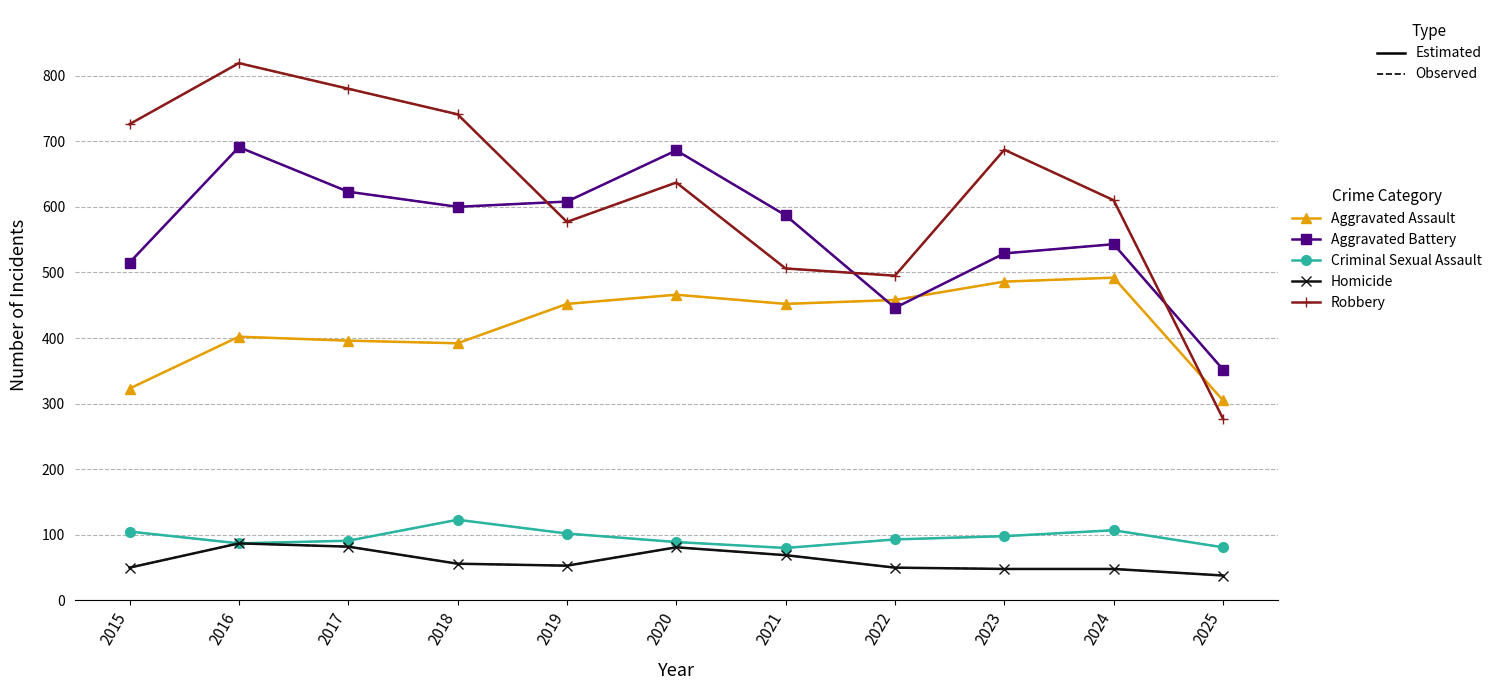

Where do Aggravated Battery and Robbery first cross each other?

2018 and 2019